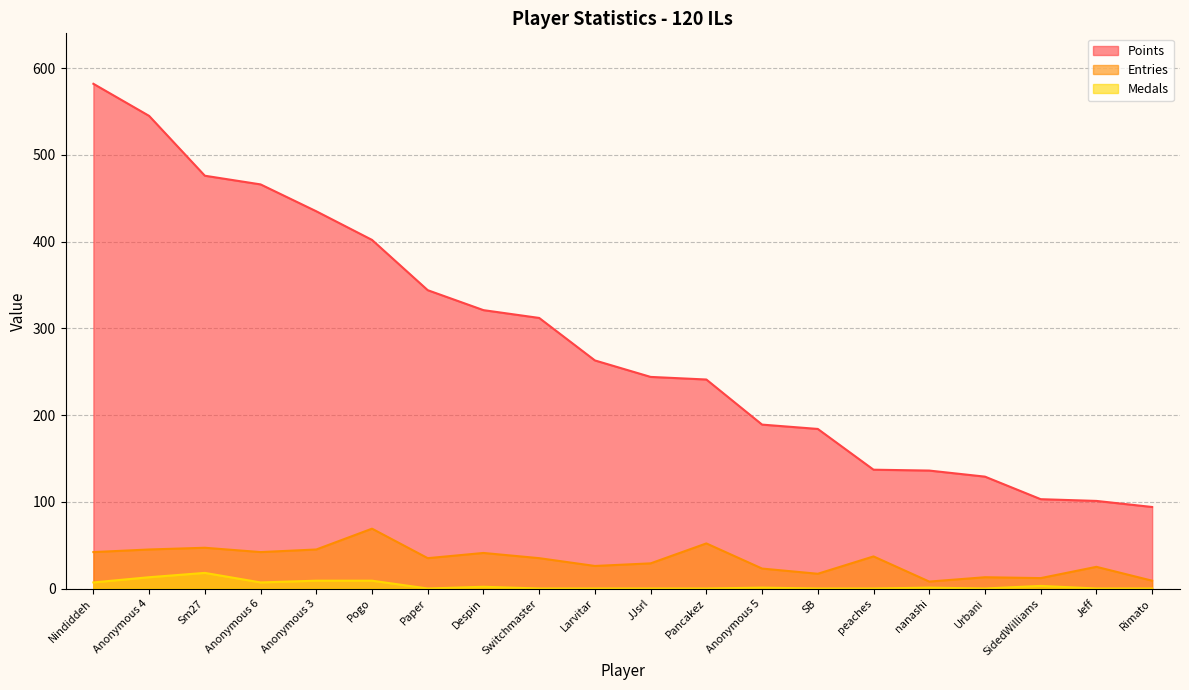

At how many categories does at least one series exceed 141?

14